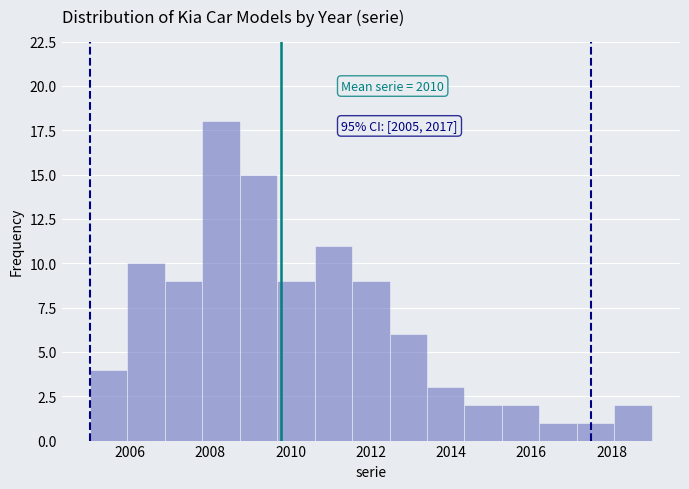

Which range on the x-axis has the tallest bar?

2007.8 to 2008.8